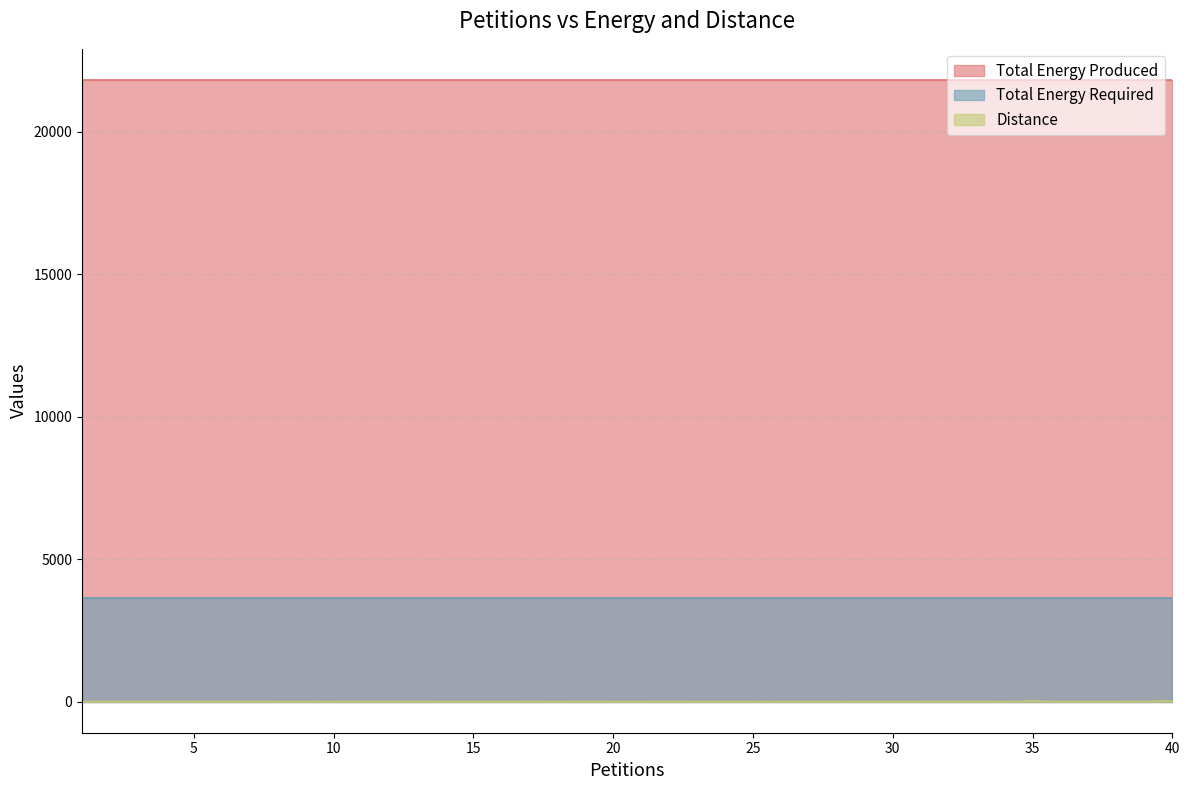

How many data points in Distance are above 3?

17